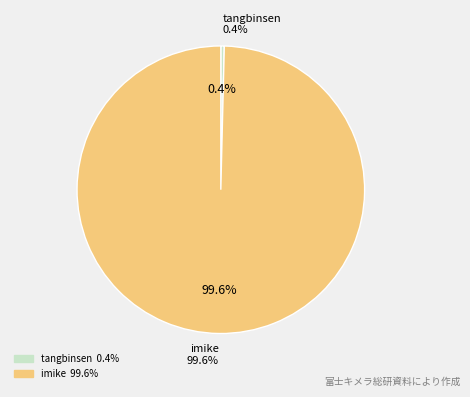

Which category has the smallest portion of the pie?

tangbinsen